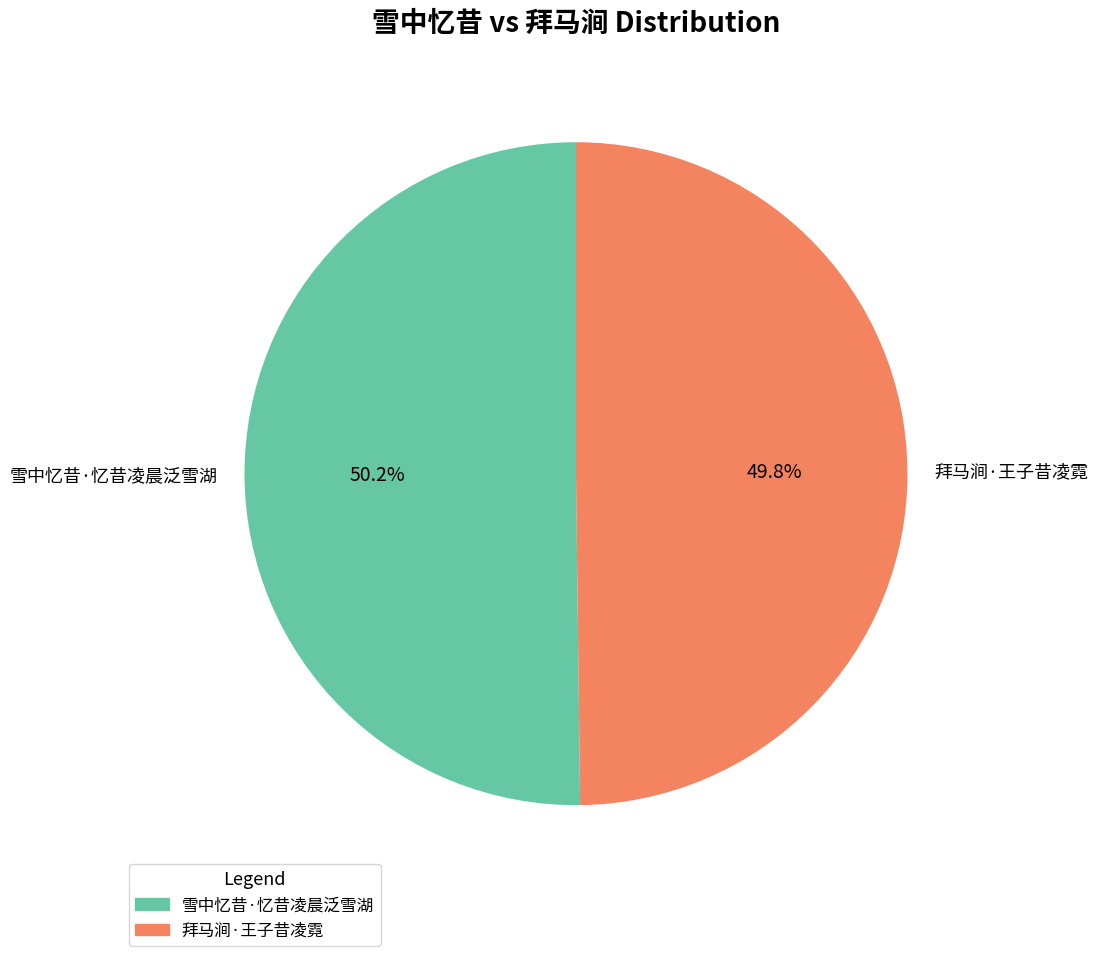

The 雪中忆昔·忆昔凌晨泛雪湖 slice represents 50% of the pie. True or false?

True